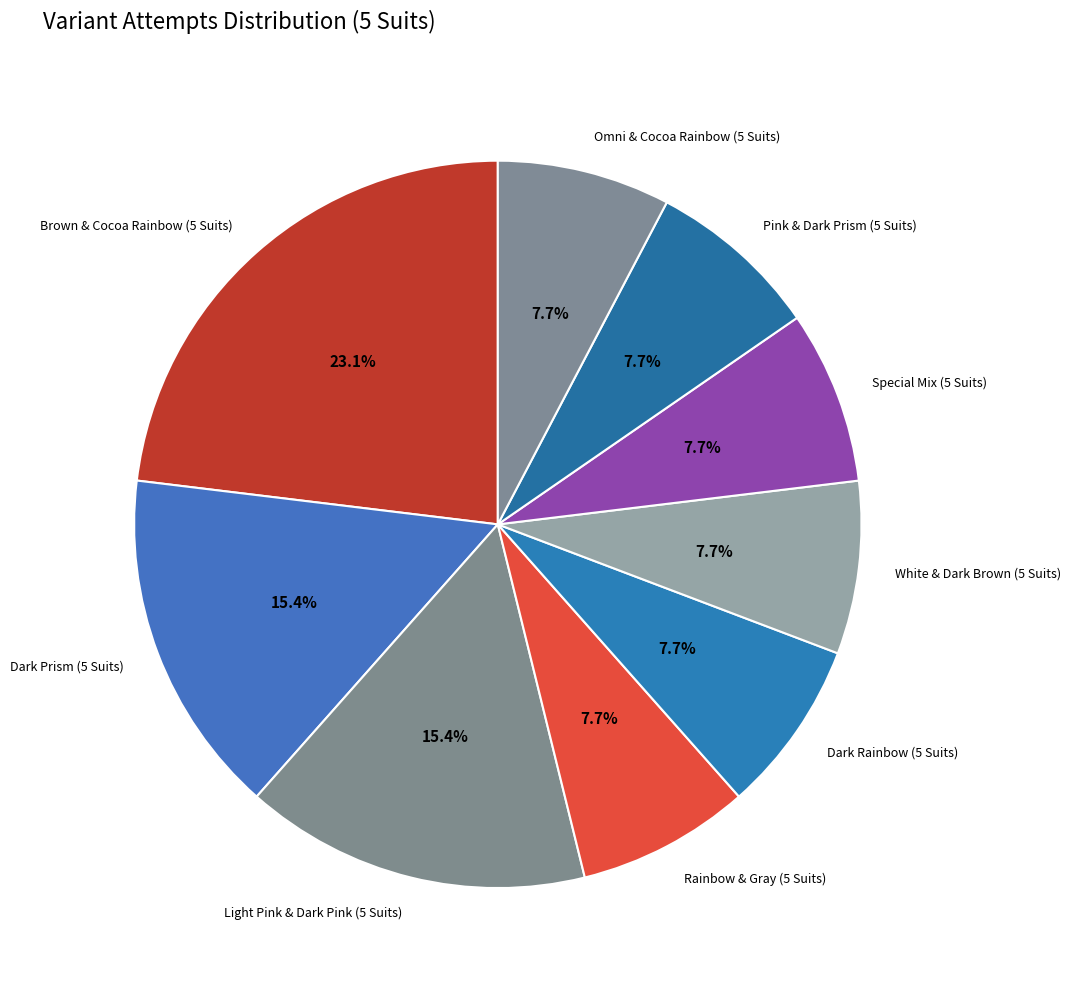

Is there any slice that represents more than half of the pie?

No